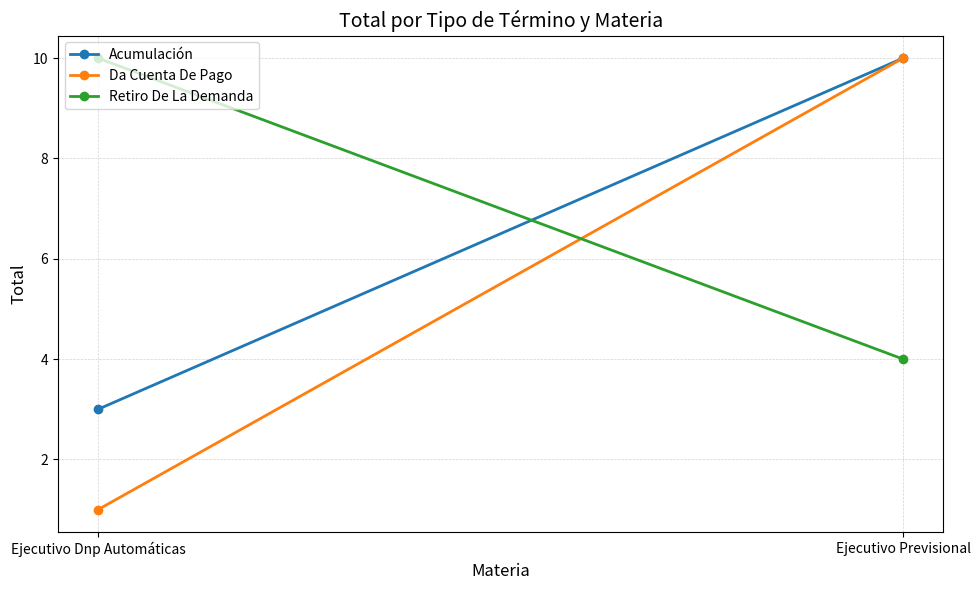

What is the sum of all Da Cuenta De Pago values?

11